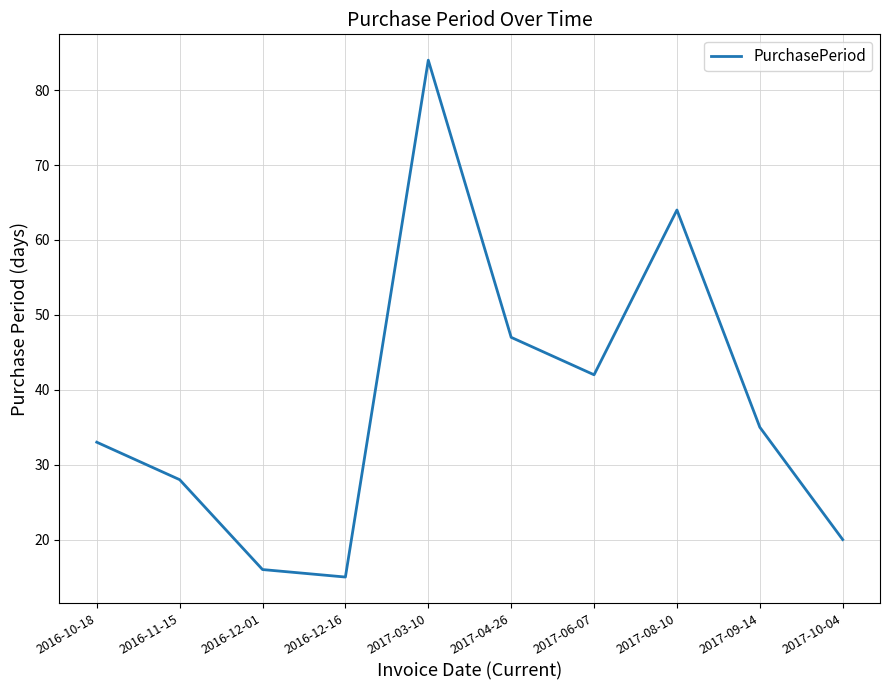

True or false: the data has more than 0 interior local peaks.

True